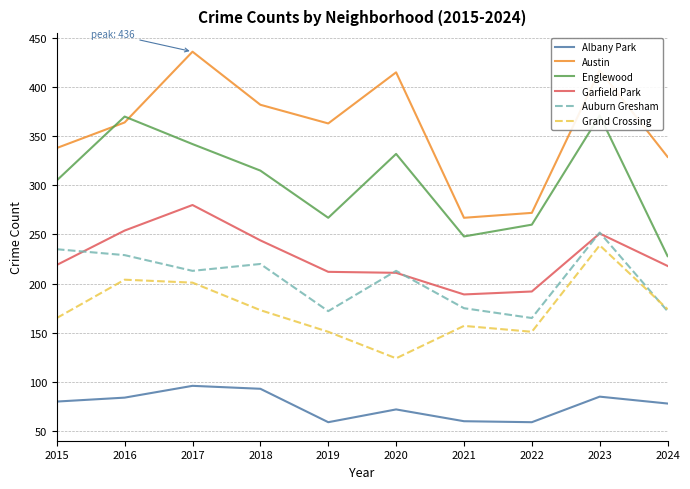

The value of Englewood at 2022 is 88. True or false?

False